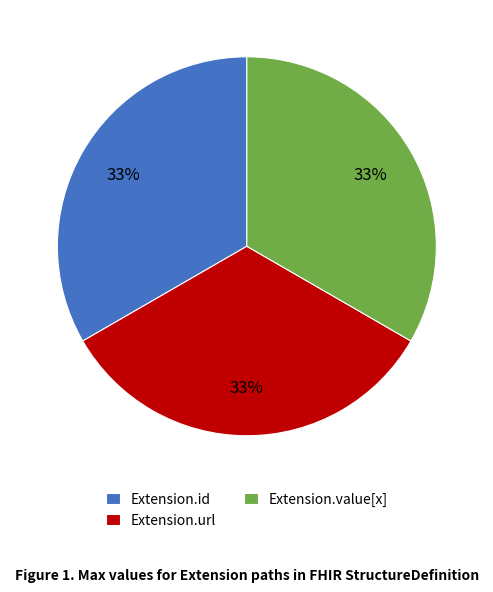

Do Extension.url and Extension.value[x] together represent more than half of the pie?

Yes